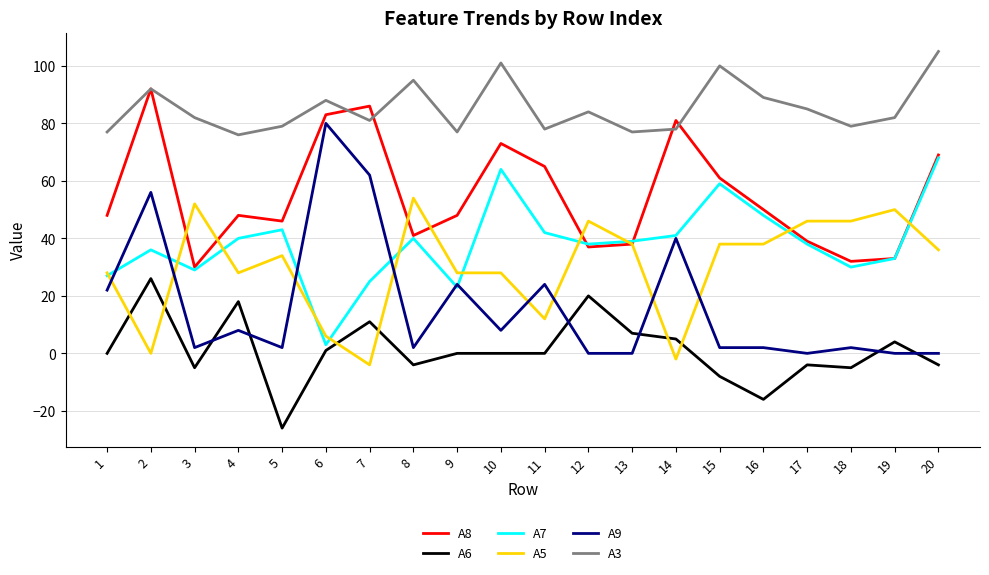

What is the approximate value of A7 at 9, to the nearest 10?

20